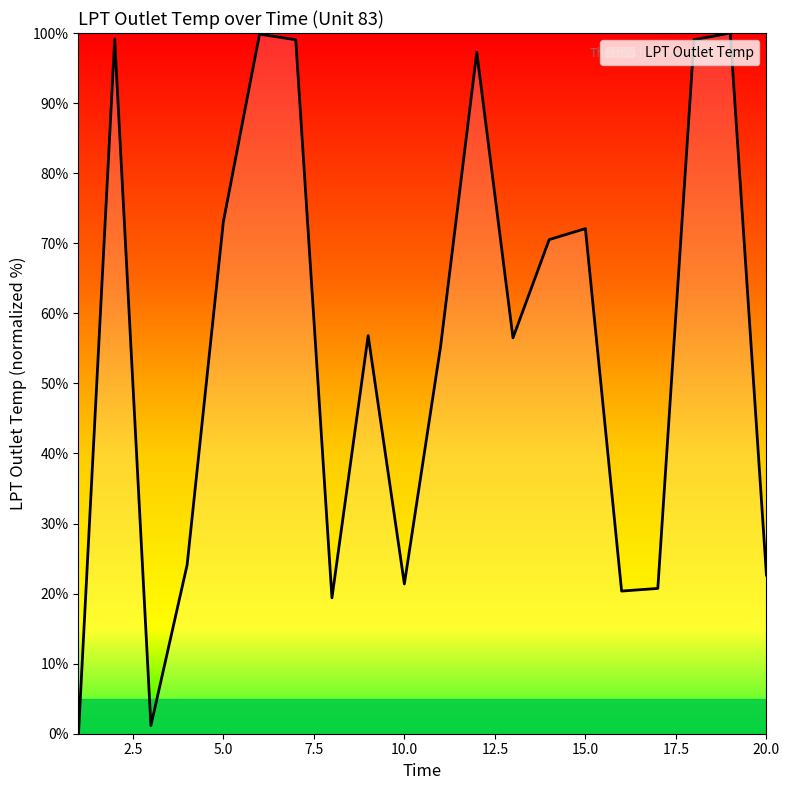

What is the maximum value shown in the chart?

100.0